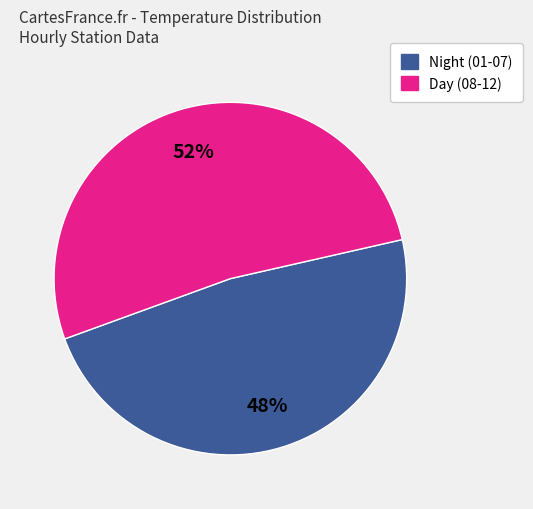

How many segments does this pie chart have?

2